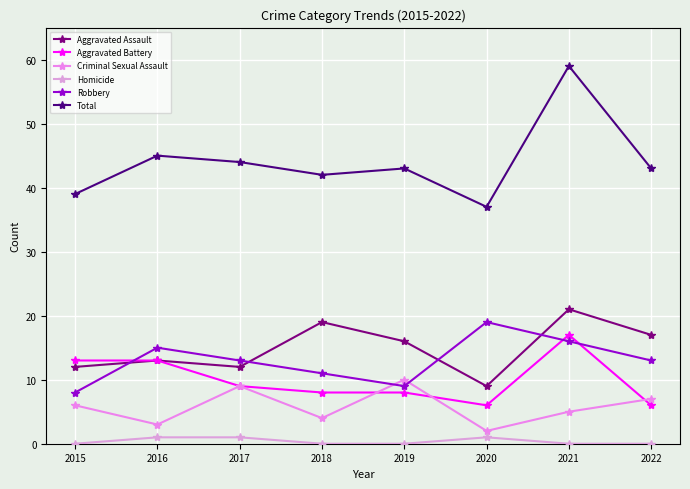

Is it true that Criminal Sexual Assault equals 7 at 2022?

True